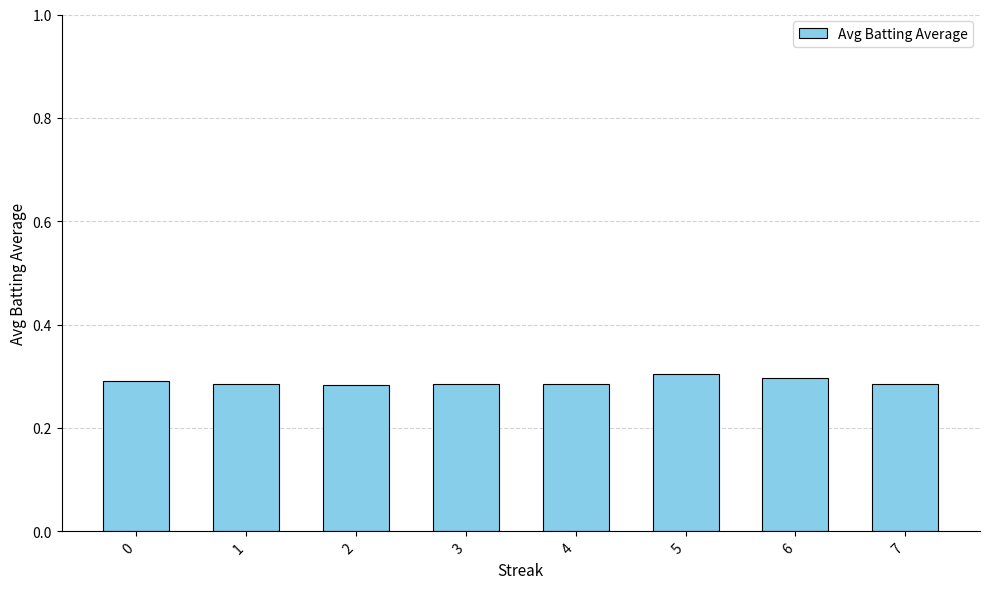

How many values are between 0 and 1?

8